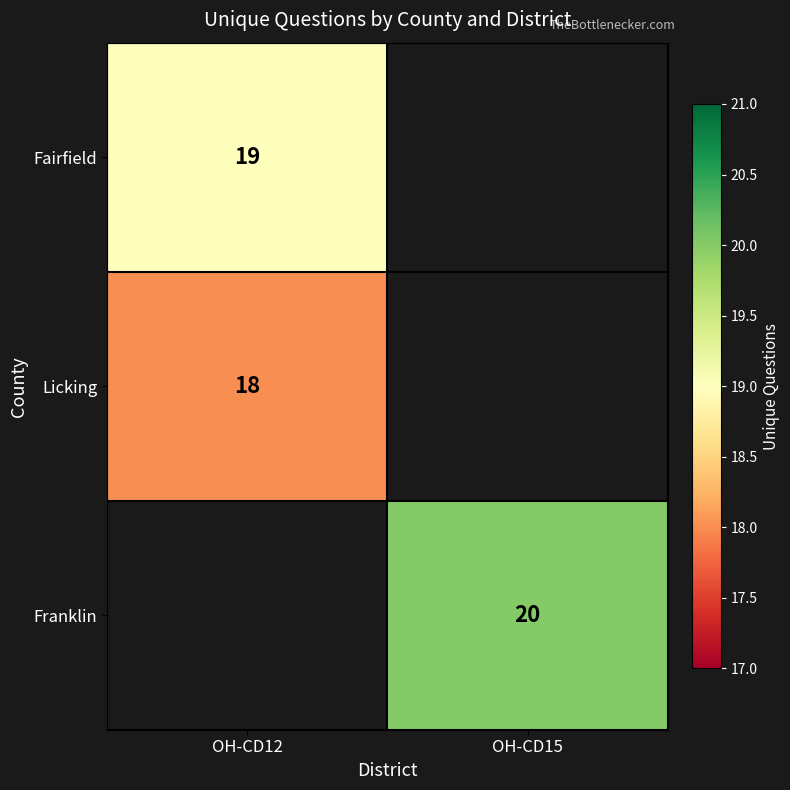

Is it true that Licking equals 29.6 at OH-CD12?

False